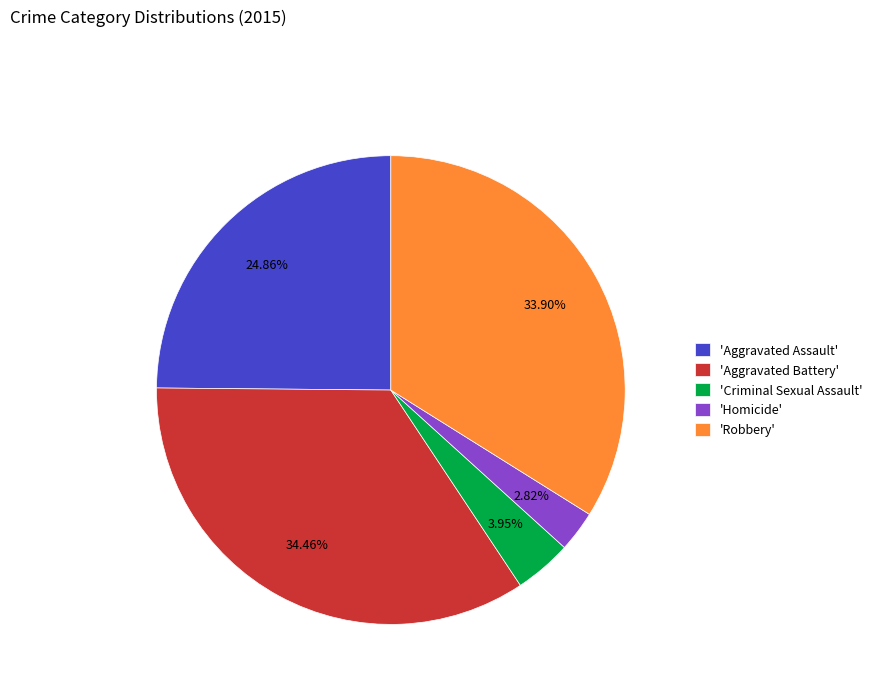

Does any single category account for the majority?

No